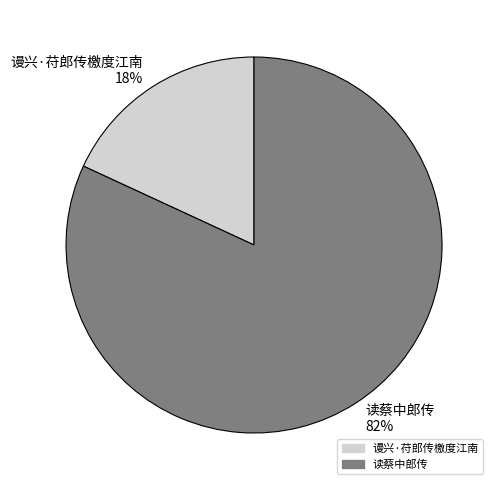

Which has a higher value, 读蔡中郎传 or 谩兴·苻郎传檄度江南?

读蔡中郎传